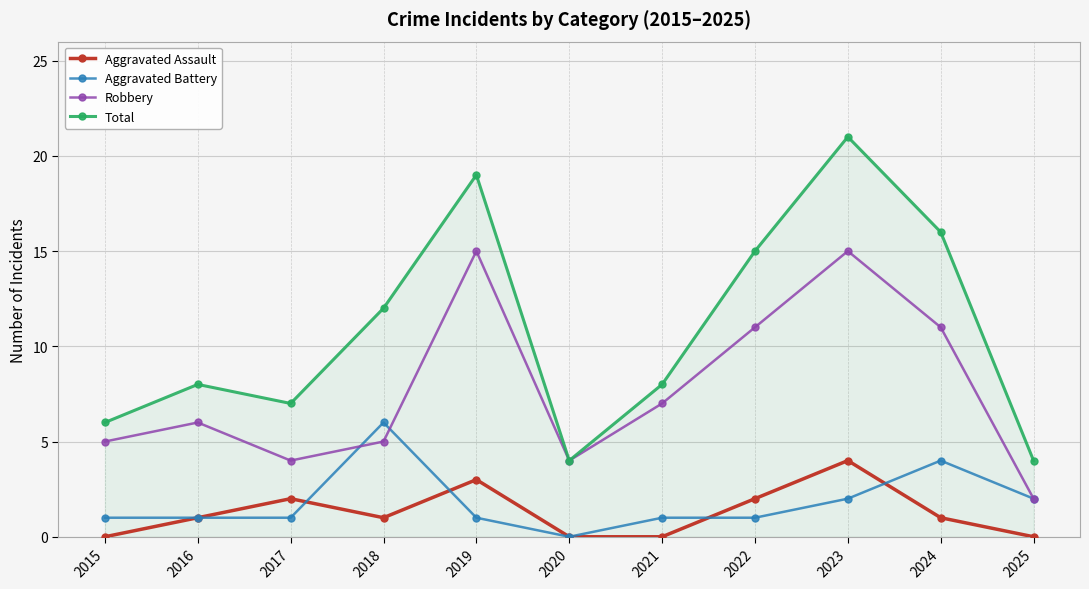

True or false: Robbery has a value of 11 at 2022.

True